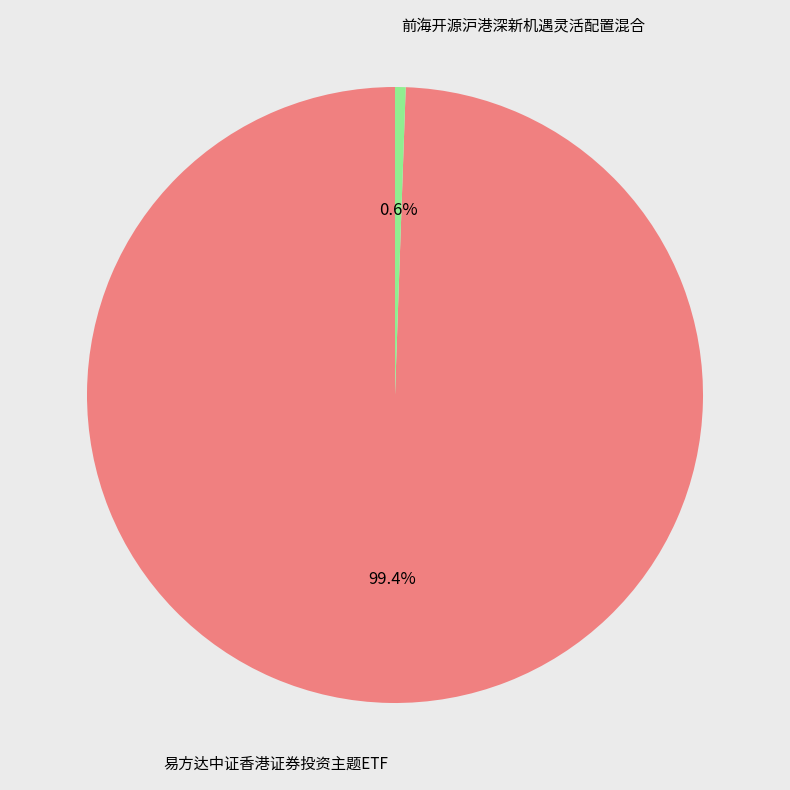

Is there a majority slice in this chart?

Yes